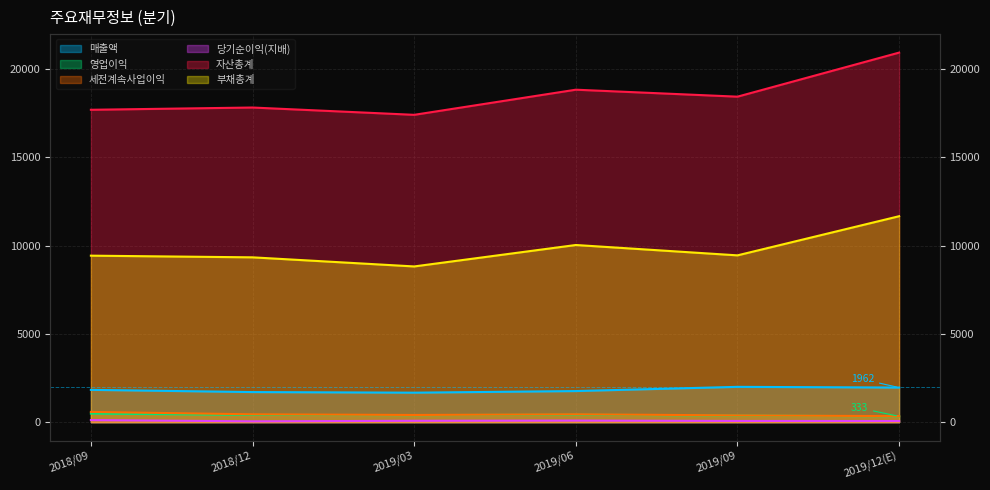

Rank the series by their maximum value, from highest to lowest.

자산총계, 부채총계, 매출액, 세전계속사업이익, 영업이익, 당기순이익(지배)